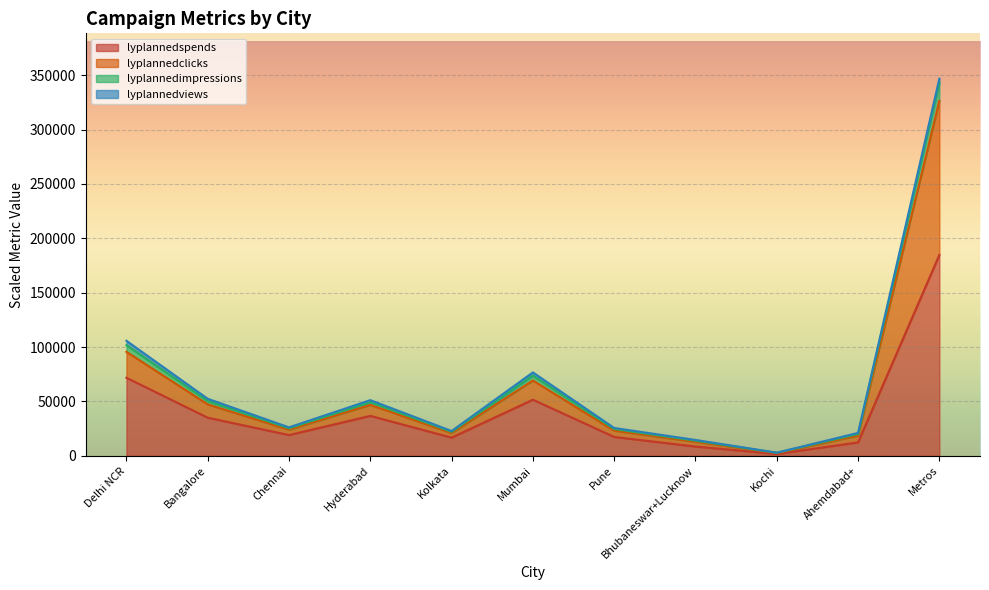

Count the number of categories in the chart.

11